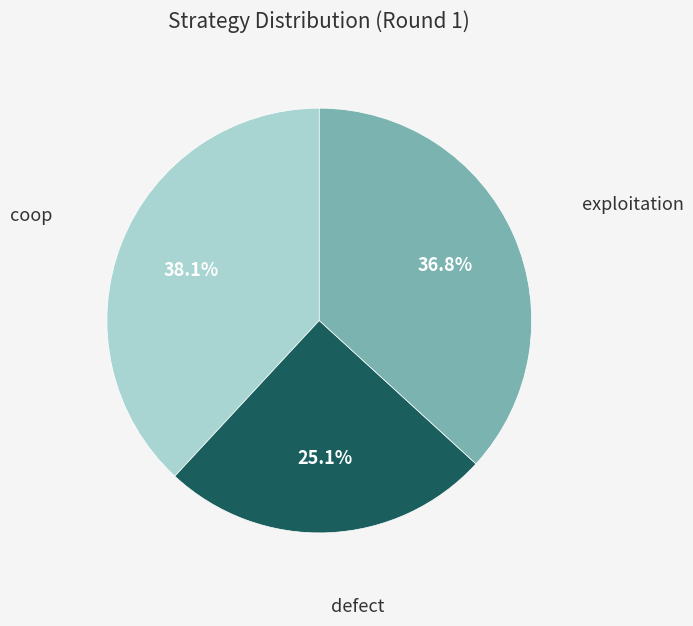

Is coop the majority of the pie?

No